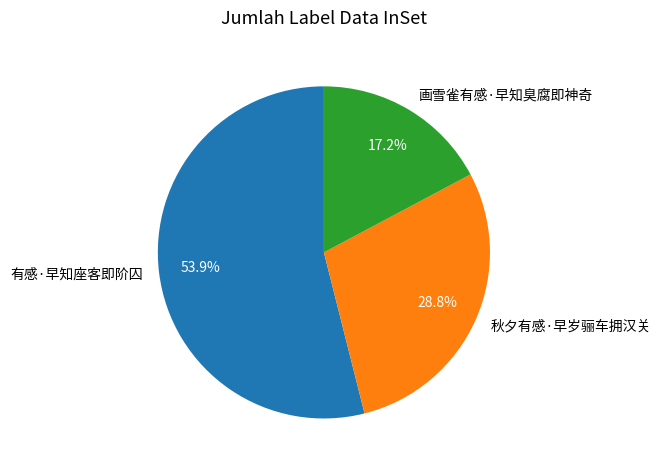

Rank the categories by value from lowest to highest.

画雪雀有感·早知臭腐即神奇, 秋夕有感·早岁骊车拥汉关, 有感·早知座客即阶囚